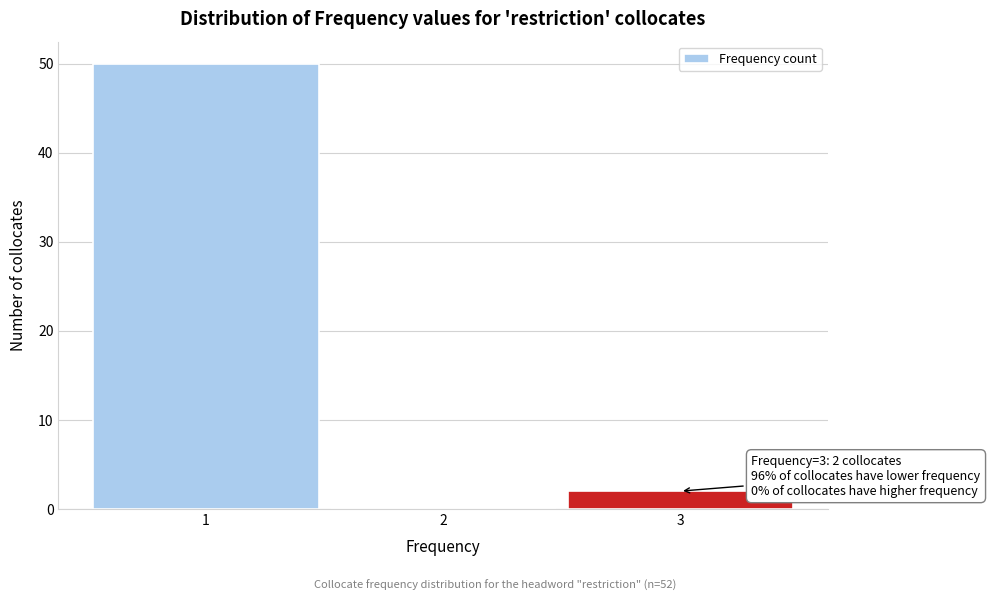

Over which range of the x-axis is the bar tallest?

0.5 to 1.5